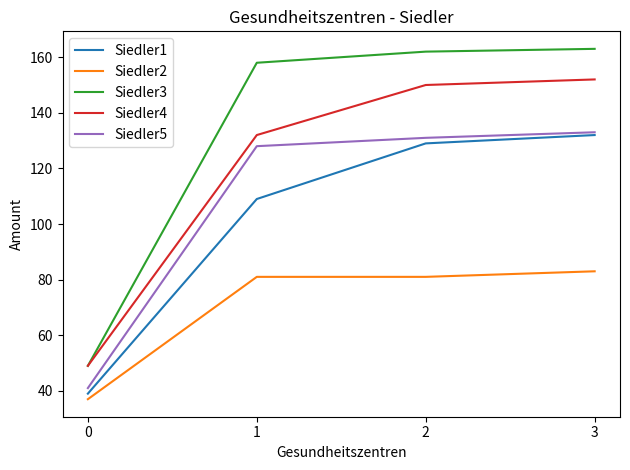

Reading left to right, extract all data points from this chart.

Siedler1: 0=39	1=109	2=129	3=132
Siedler2: 0=37	1=81	2=81	3=83
Siedler3: 0=49	1=158	2=162	3=163
Siedler4: 0=49	1=132	2=150	3=152
Siedler5: 0=41	1=128	2=131	3=133